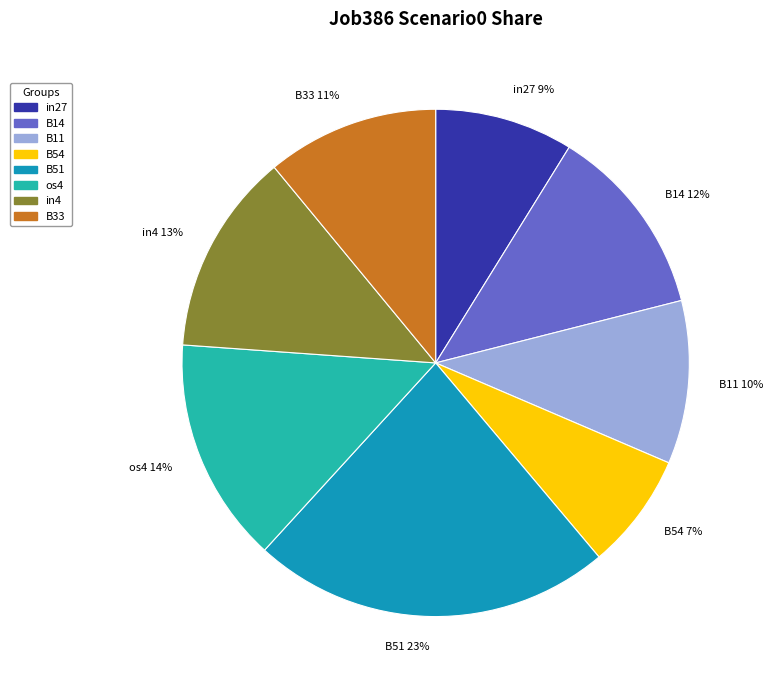

Which category has the smallest portion of the pie?

B54